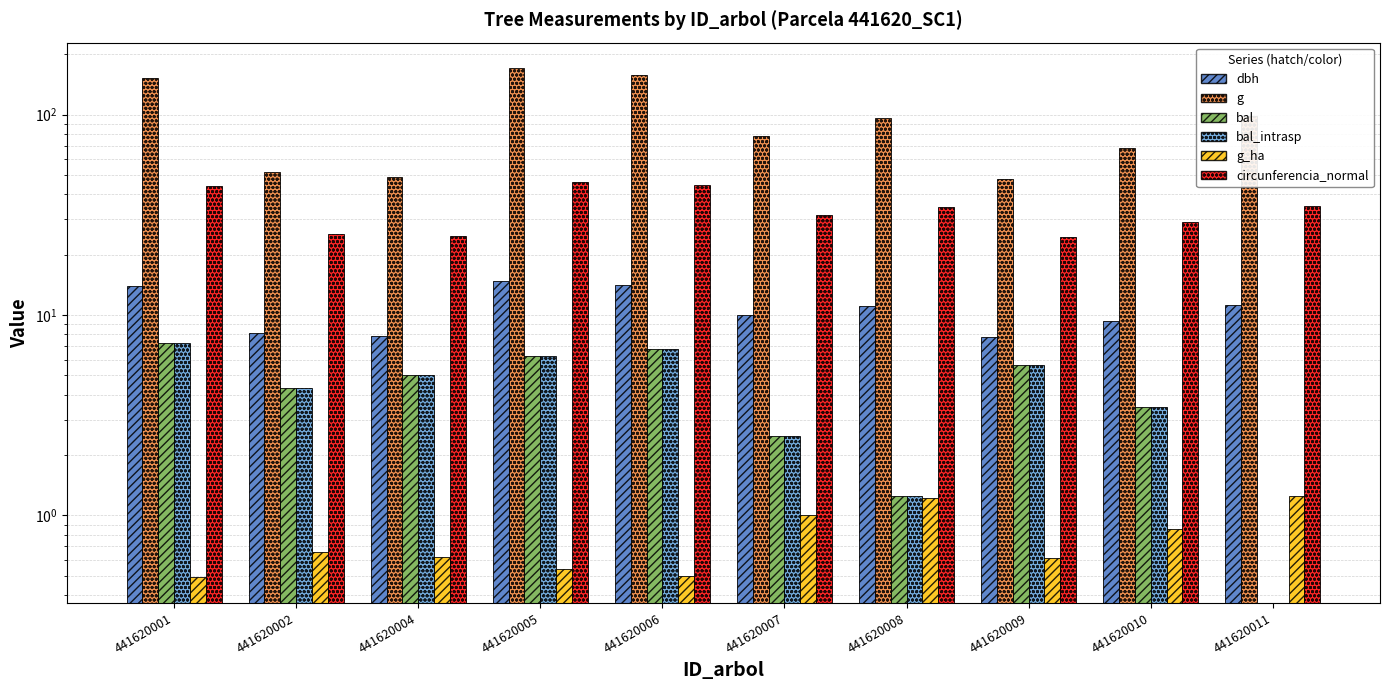

Reading left to right, transcribe all the data shown in this chart.

dbh: 441620001=13.9	441620002=8.1	441620004=7.9	441620005=14.8	441620006=14.2	441620007=10.0	441620008=11.1	441620009=7.8	441620010=9.3	441620011=11.2
g: 441620001=152.8	441620002=51.5	441620004=49.0	441620005=170.9	441620006=158.4	441620007=78.5	441620008=95.9	441620009=47.8	441620010=67.9	441620011=98.5
bal: 441620001=7.3	441620002=4.3	441620004=5.0	441620005=6.2	441620006=6.8	441620007=2.5	441620008=1.2	441620009=5.6	441620010=3.5	441620011=0.0
bal_intrasp: 441620001=7.3	441620002=4.3	441620004=5.0	441620005=6.2	441620006=6.8	441620007=2.5	441620008=1.2	441620009=5.6	441620010=3.5	441620011=0.0
g_ha: 441620001=0.5	441620002=0.7	441620004=0.6	441620005=0.5	441620006=0.5	441620007=1.0	441620008=1.2	441620009=0.6	441620010=0.9	441620011=1.2
circunferencia_normal: 441620001=43.8	441620002=25.4	441620004=24.8	441620005=46.3	441620006=44.6	441620007=31.4	441620008=34.7	441620009=24.5	441620010=29.2	441620011=35.2